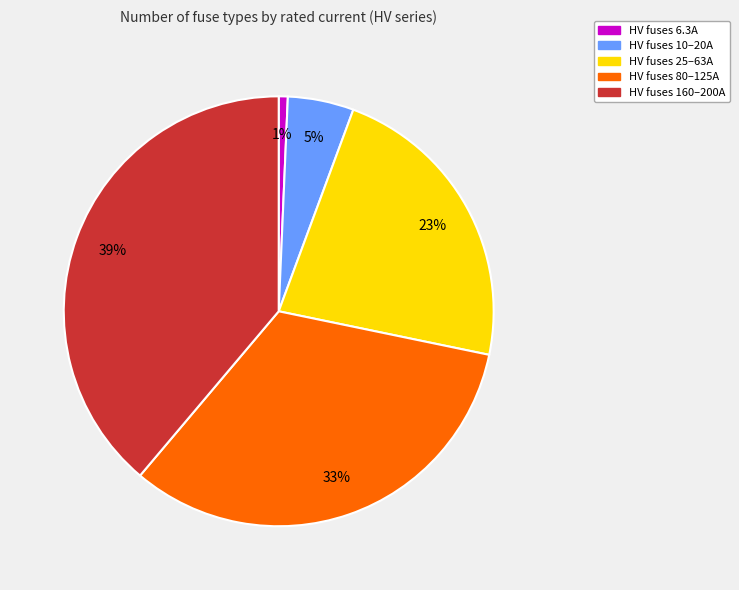

Does any single category account for the majority?

No